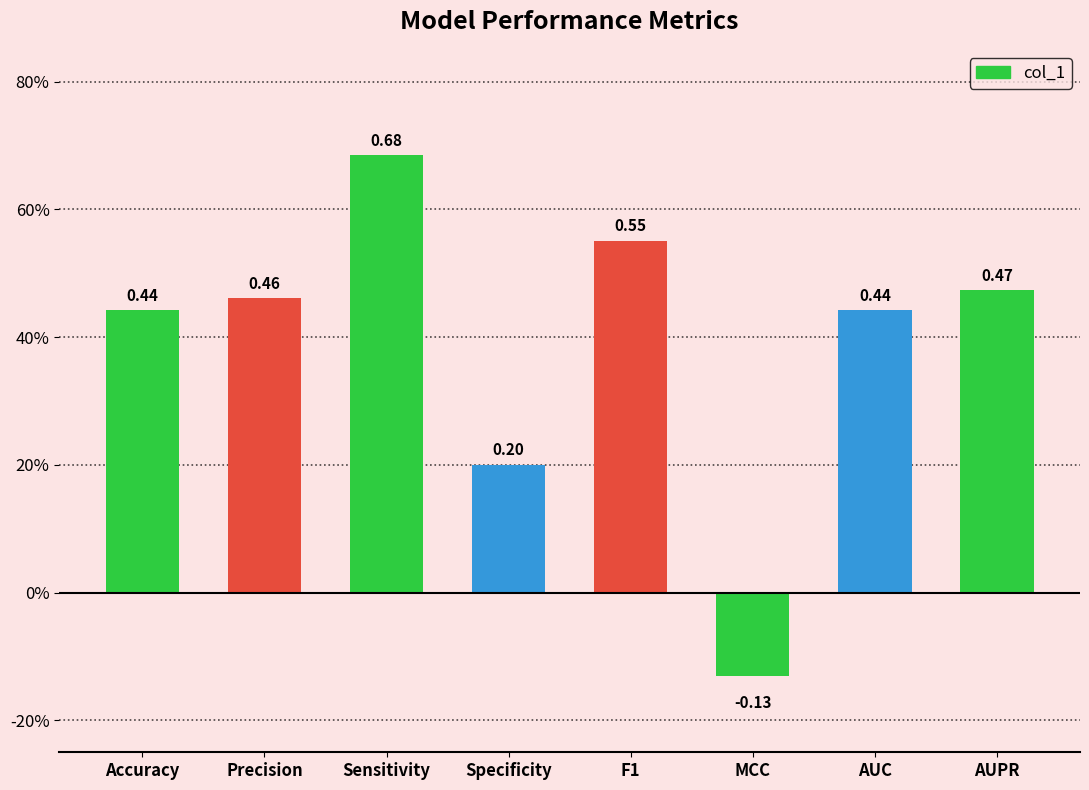

What is the sum of the values at Specificity and AUPR?

0.7